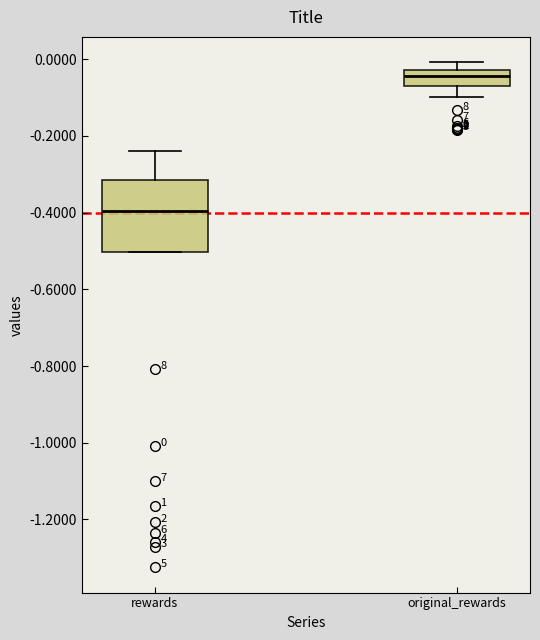

Which box has the highest median line?

original_rewards